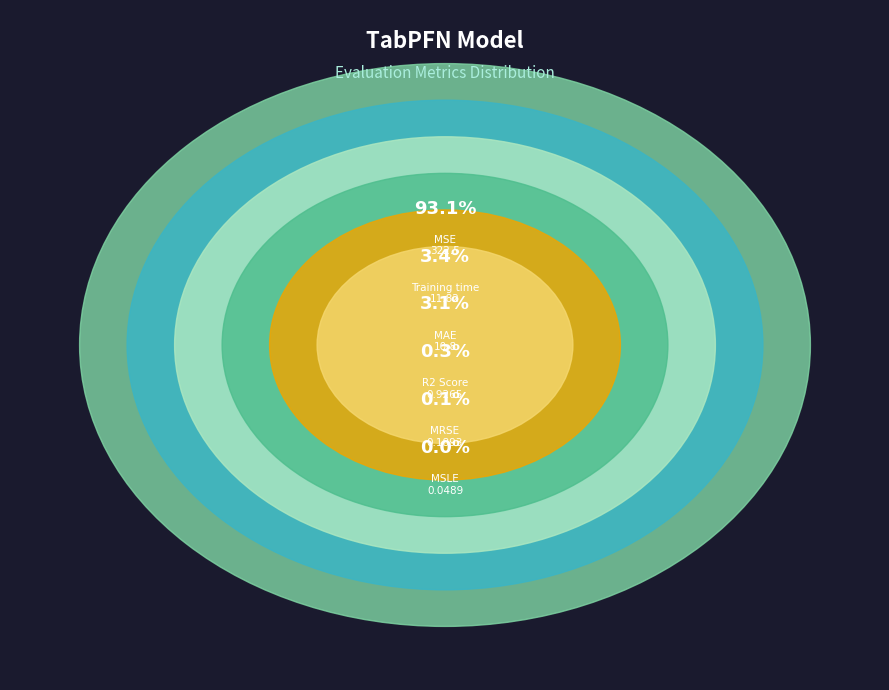

Does MSE account for over 50% of the chart?

Yes